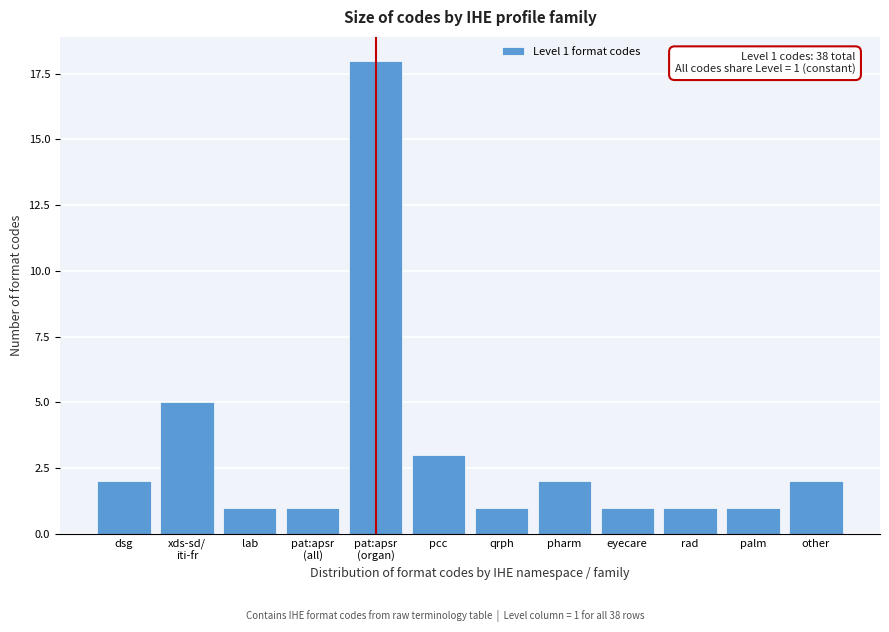

Reading left to right, extract all data points from this chart.

2	5	1	1	18	3	1	2	1	1	1	2